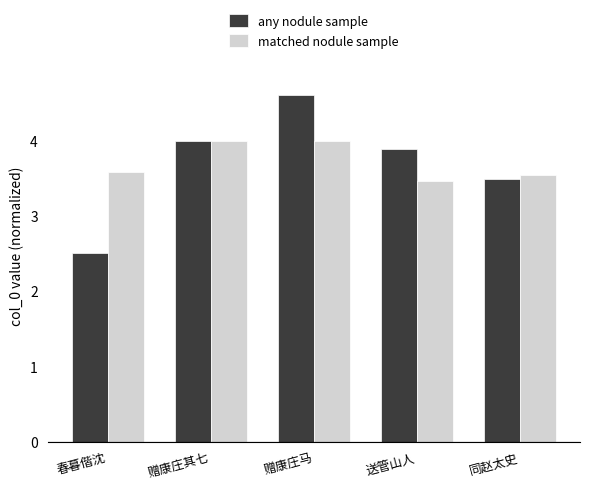

How many bars are there in total?

10